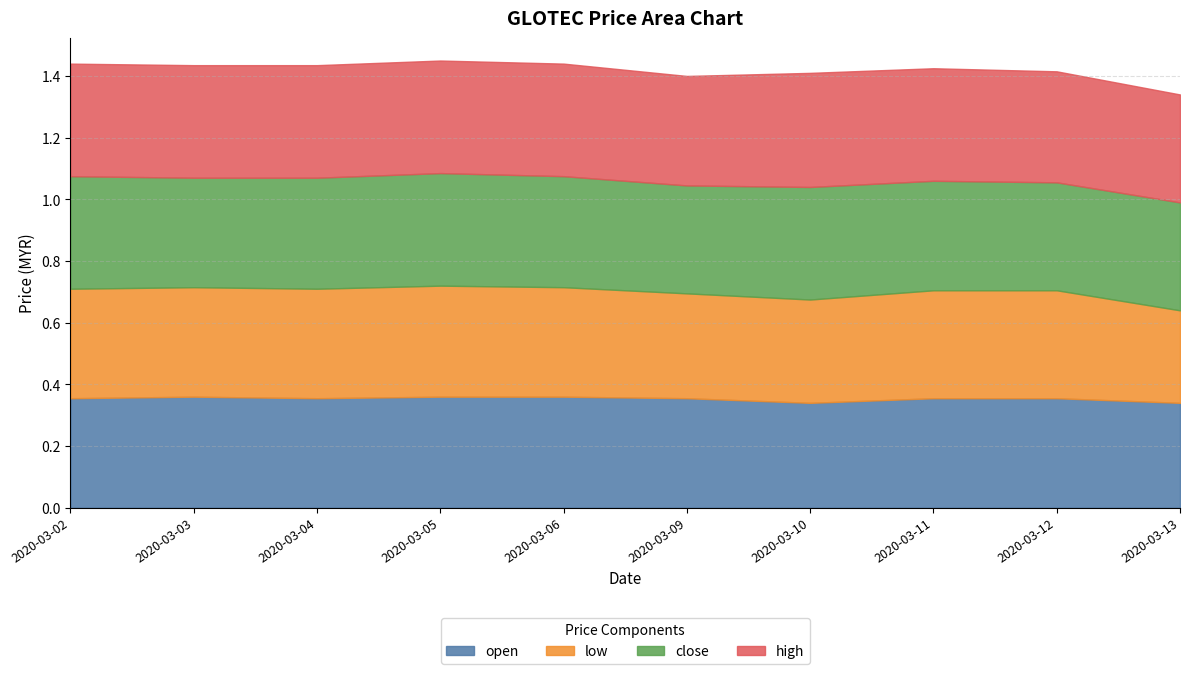

At which label is low closest to 0?

2020-03-13